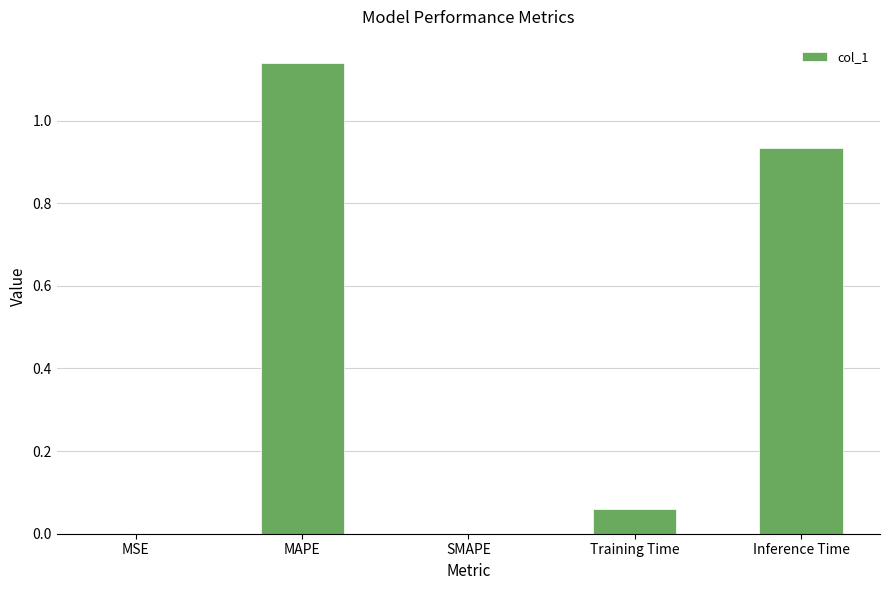

Count the number of categories in the chart.

5